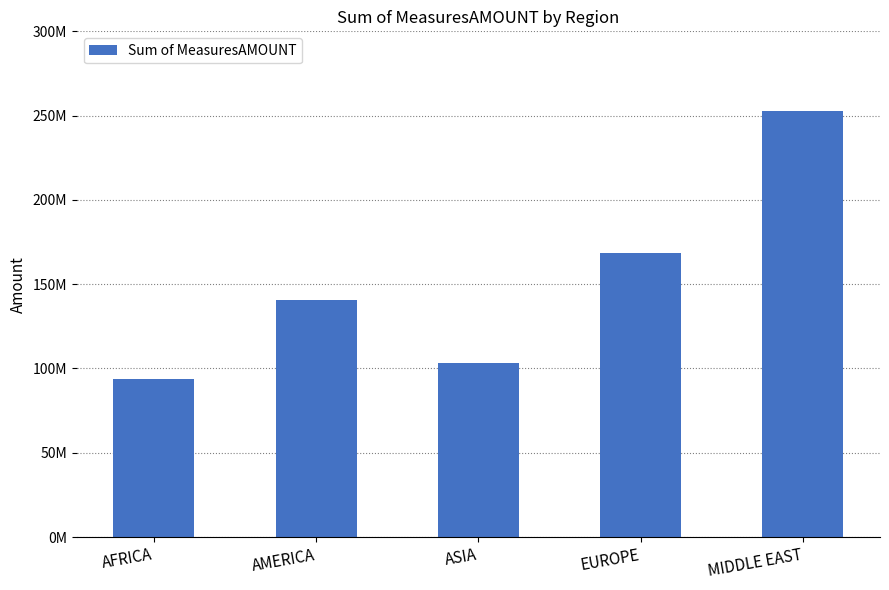

Are the bars horizontal?

No